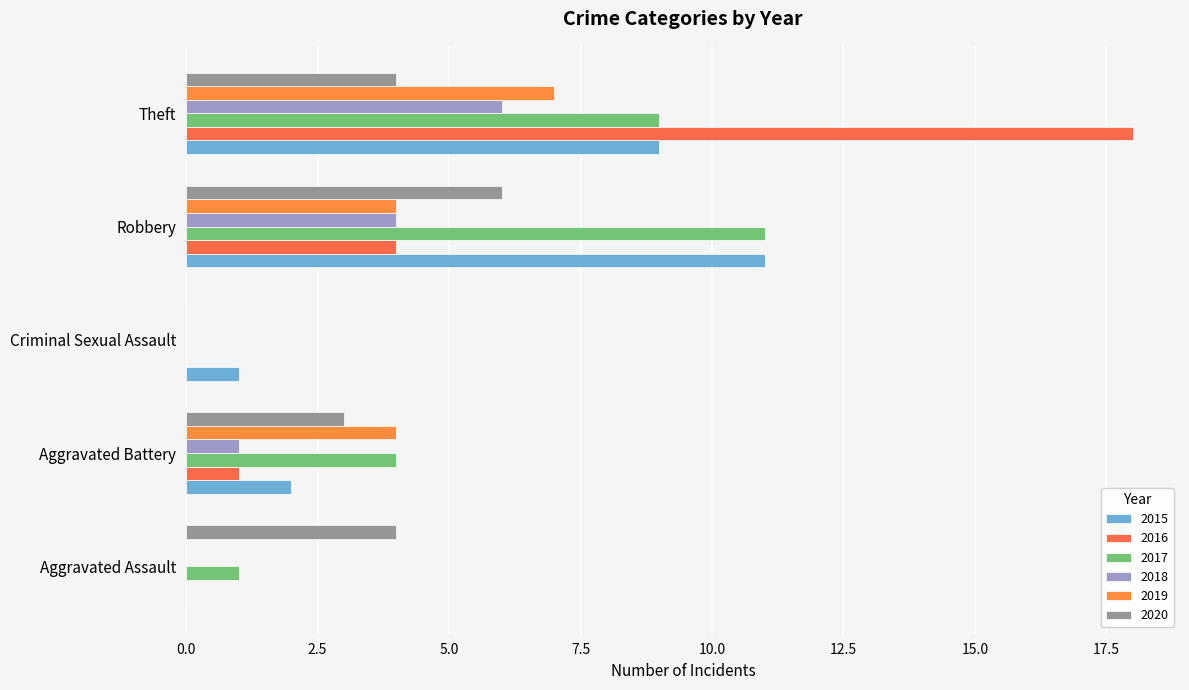

How many positive values does the 2015 series have?

4